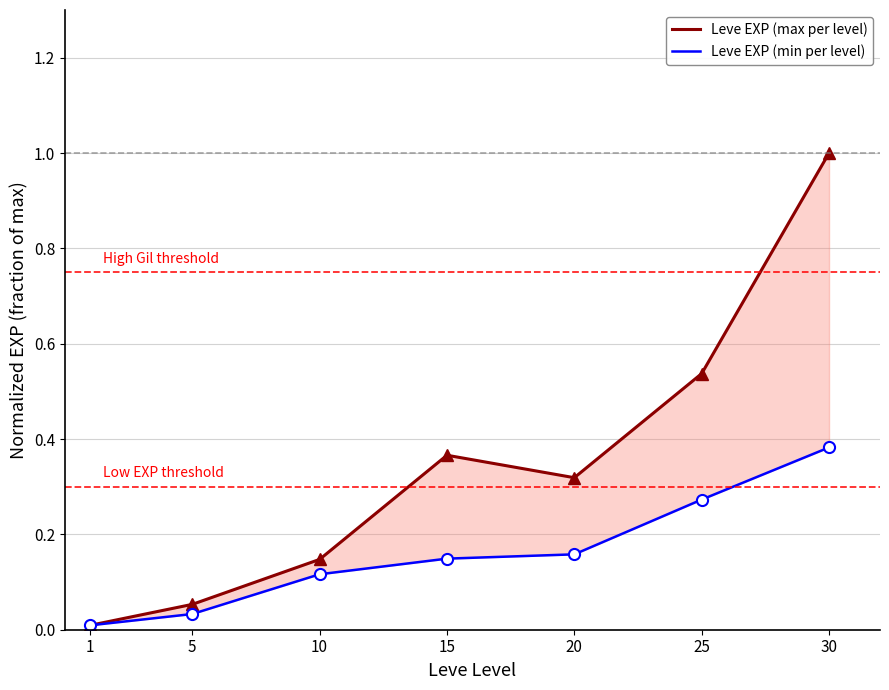

What is the maximum value for Leve EXP (min per level)?

0.4